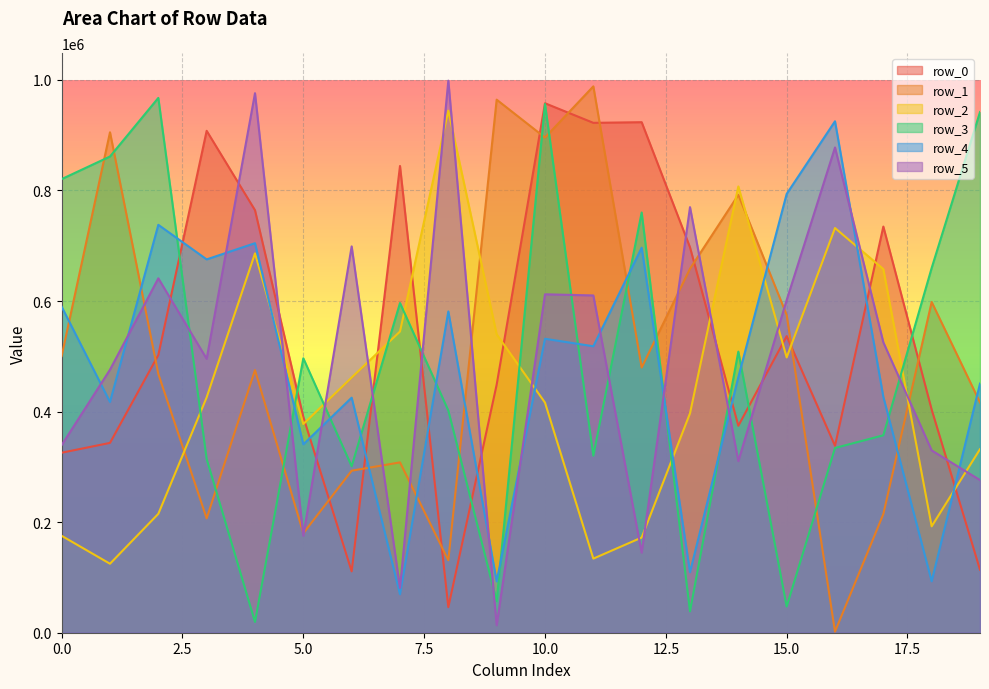

What is the value of the row_0 point at the 1st from the left?

325560